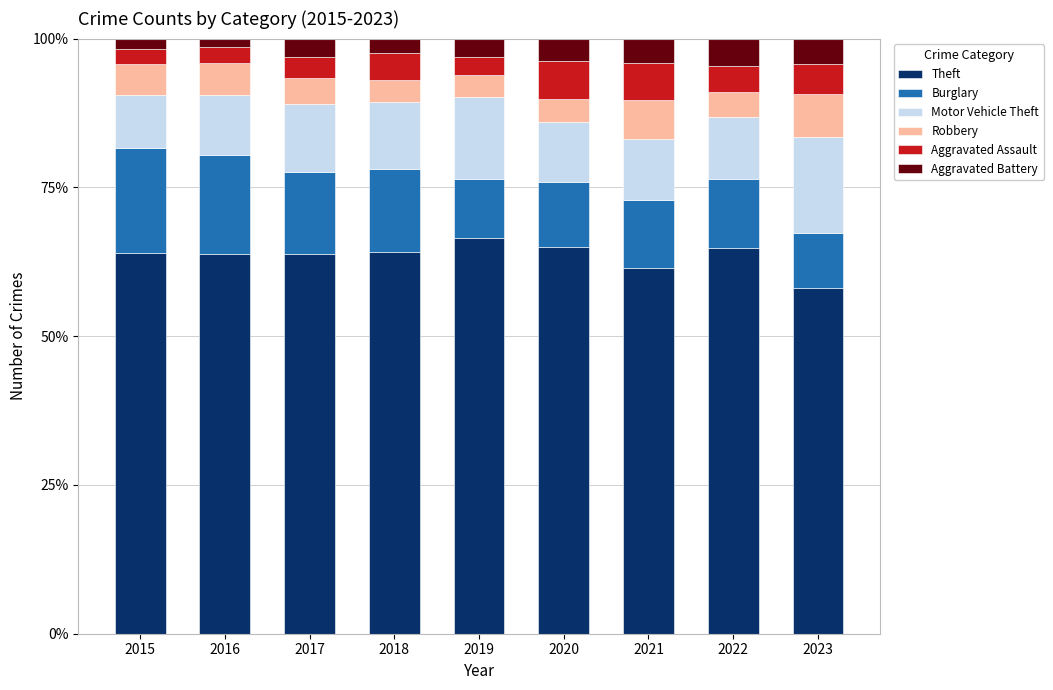

At which label does Theft reach its minimum?

2023